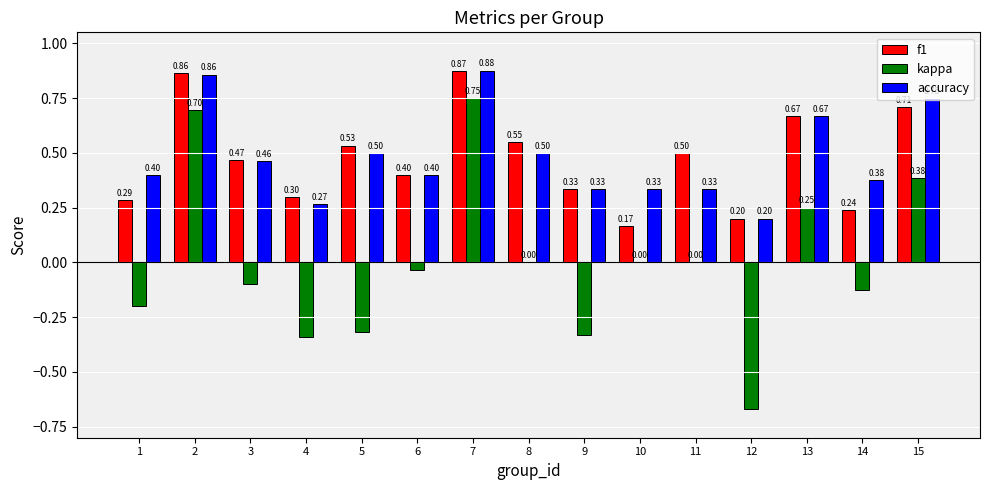

Between 7 and 14, which series saw the biggest shift?

kappa